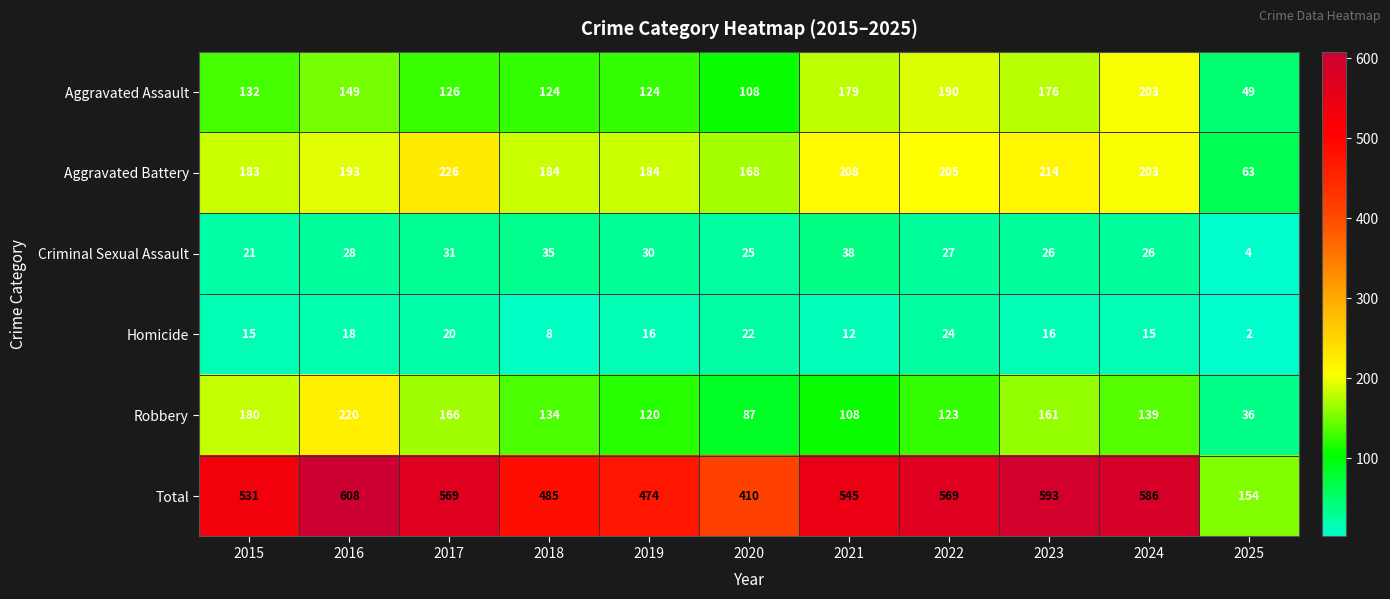

Which label corresponds to the smallest value in the chart?

2025